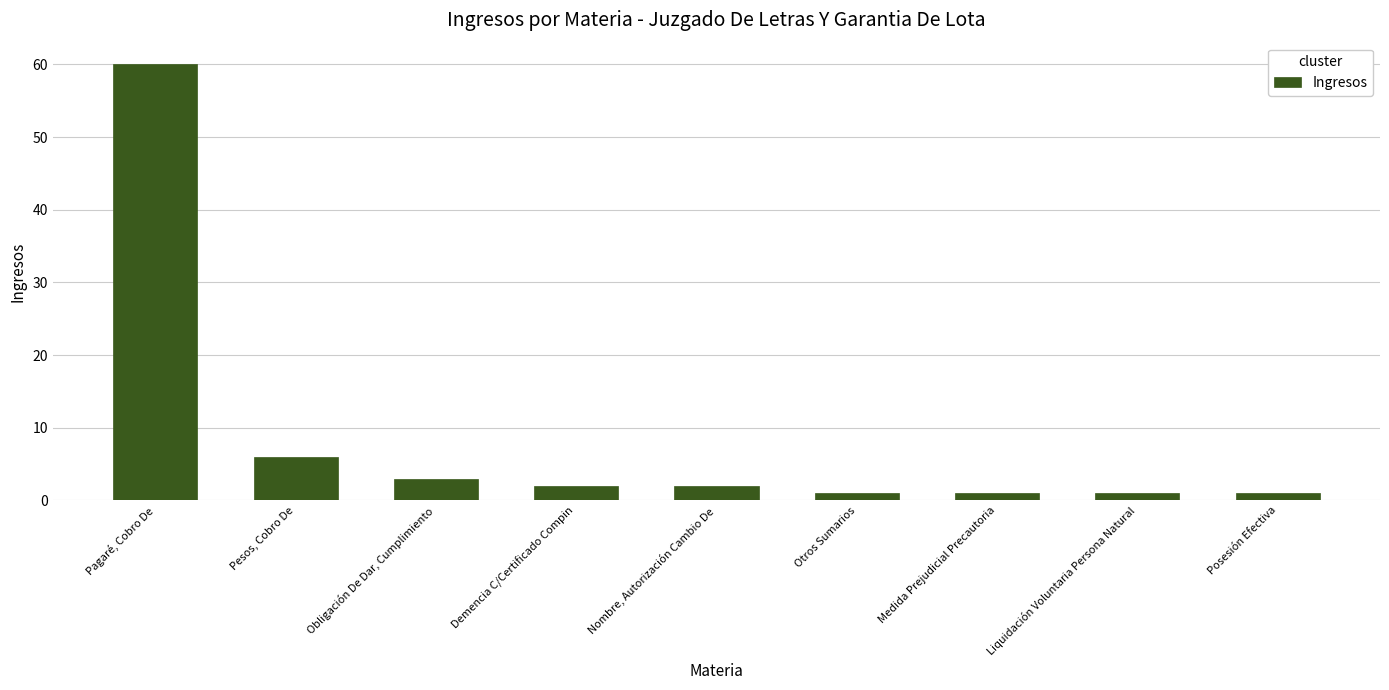

Reading right to left, list all the values displayed in this chart.

1	1	1	1	2	2	3	6	60